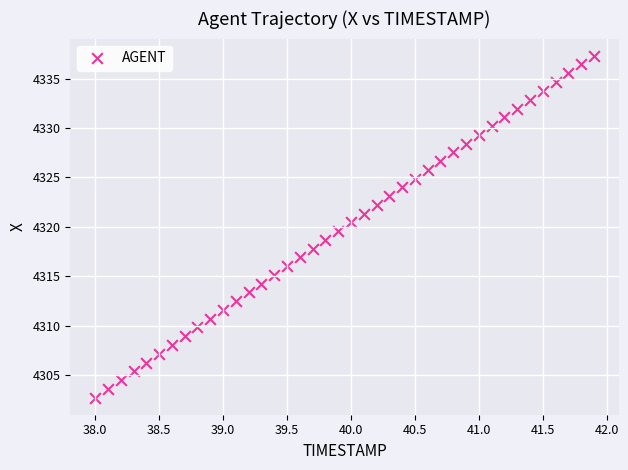

What is the range of Y values (max minus min)?

34.6